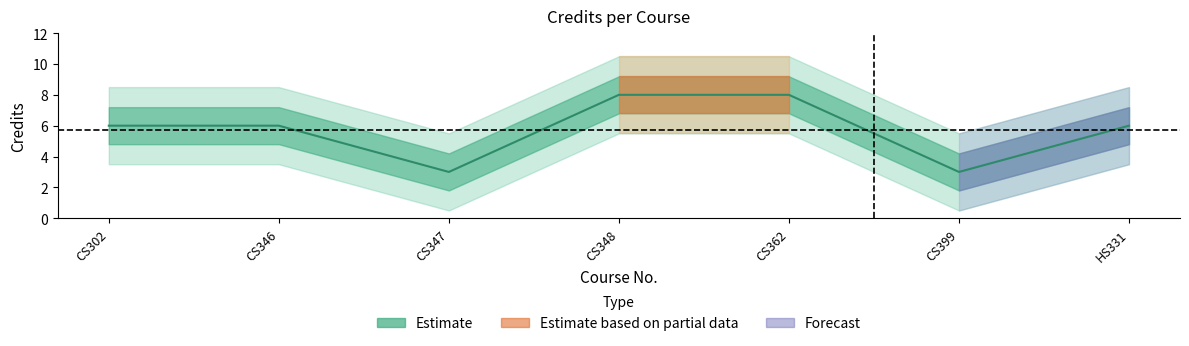

What is the average value?

6